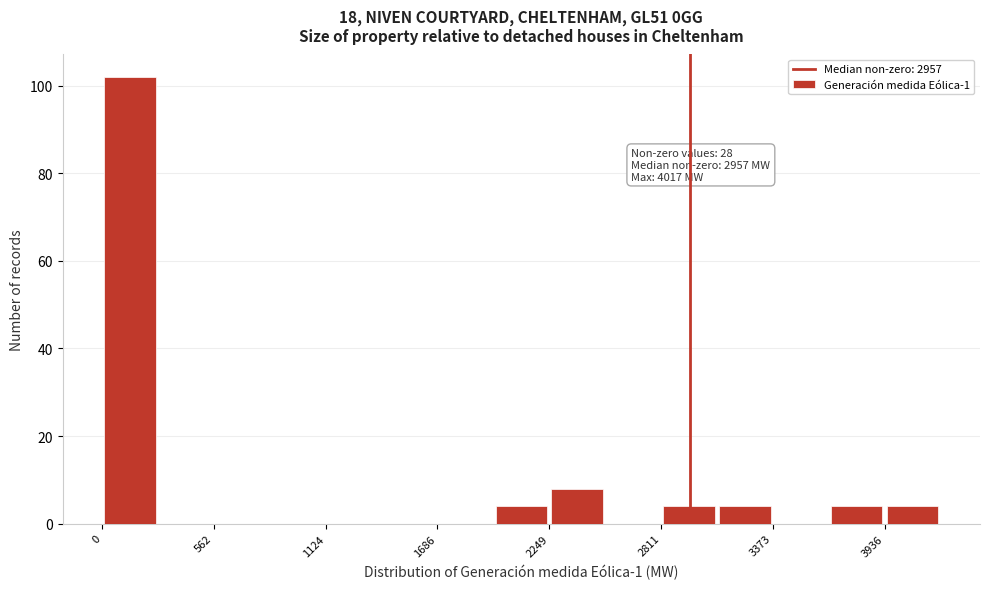

Read against the x-axis, roughly where is the centre of the tallest bar?

100